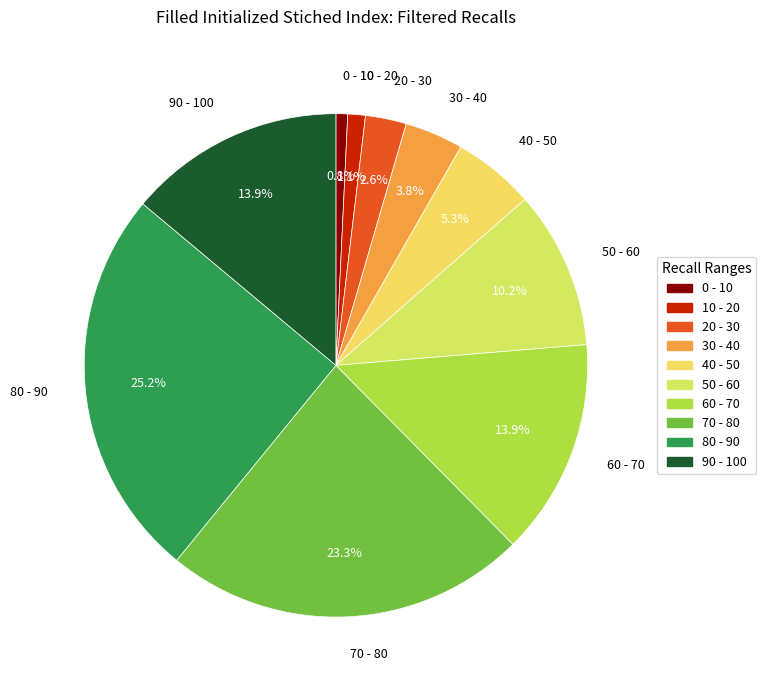

Count the number of slices in the pie.

10